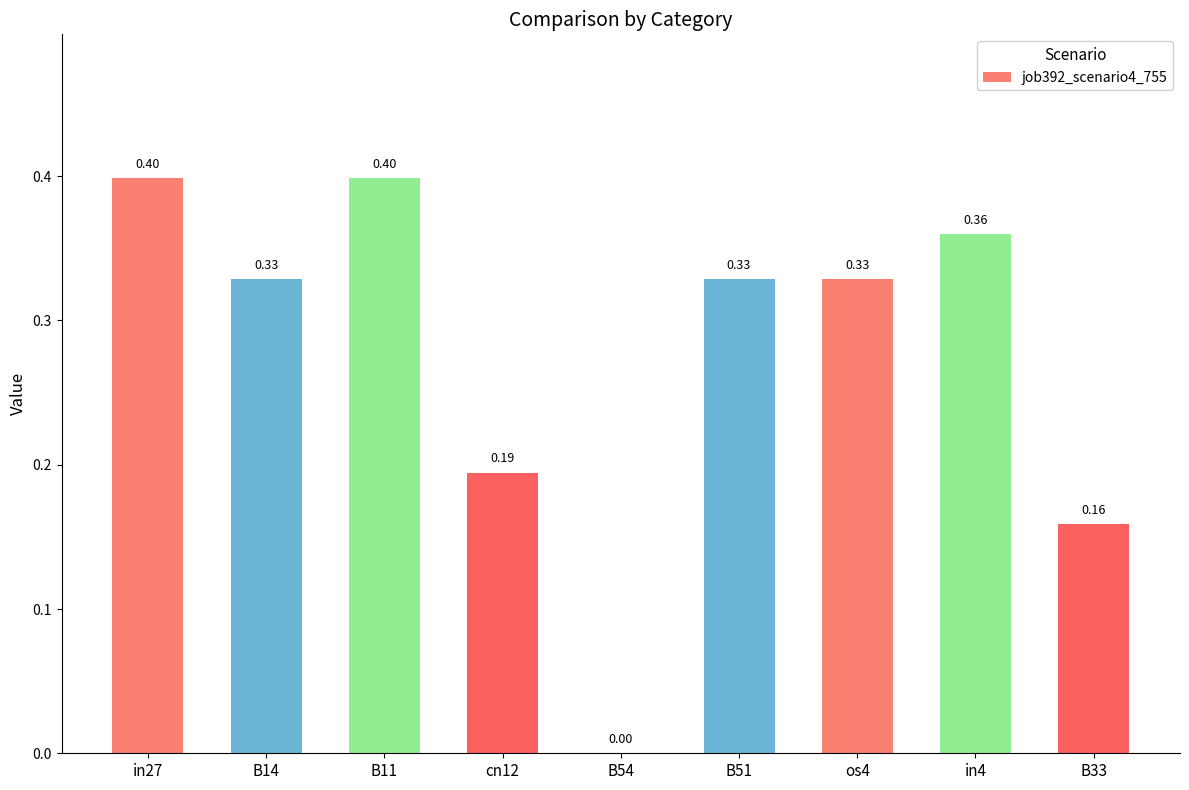

Between in4 and B51, which is larger?

in4